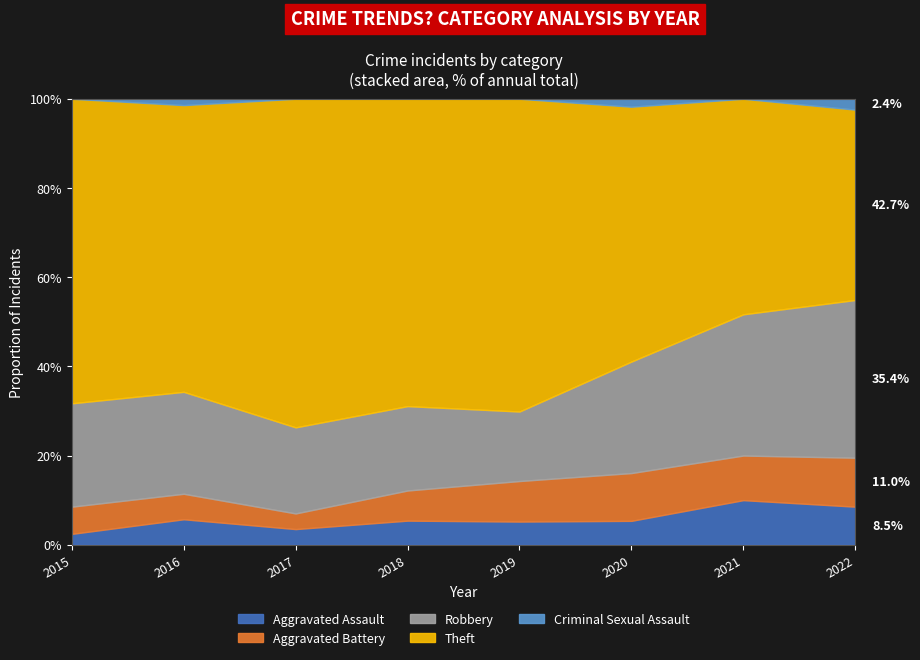

Count the number of categories in the chart.

8